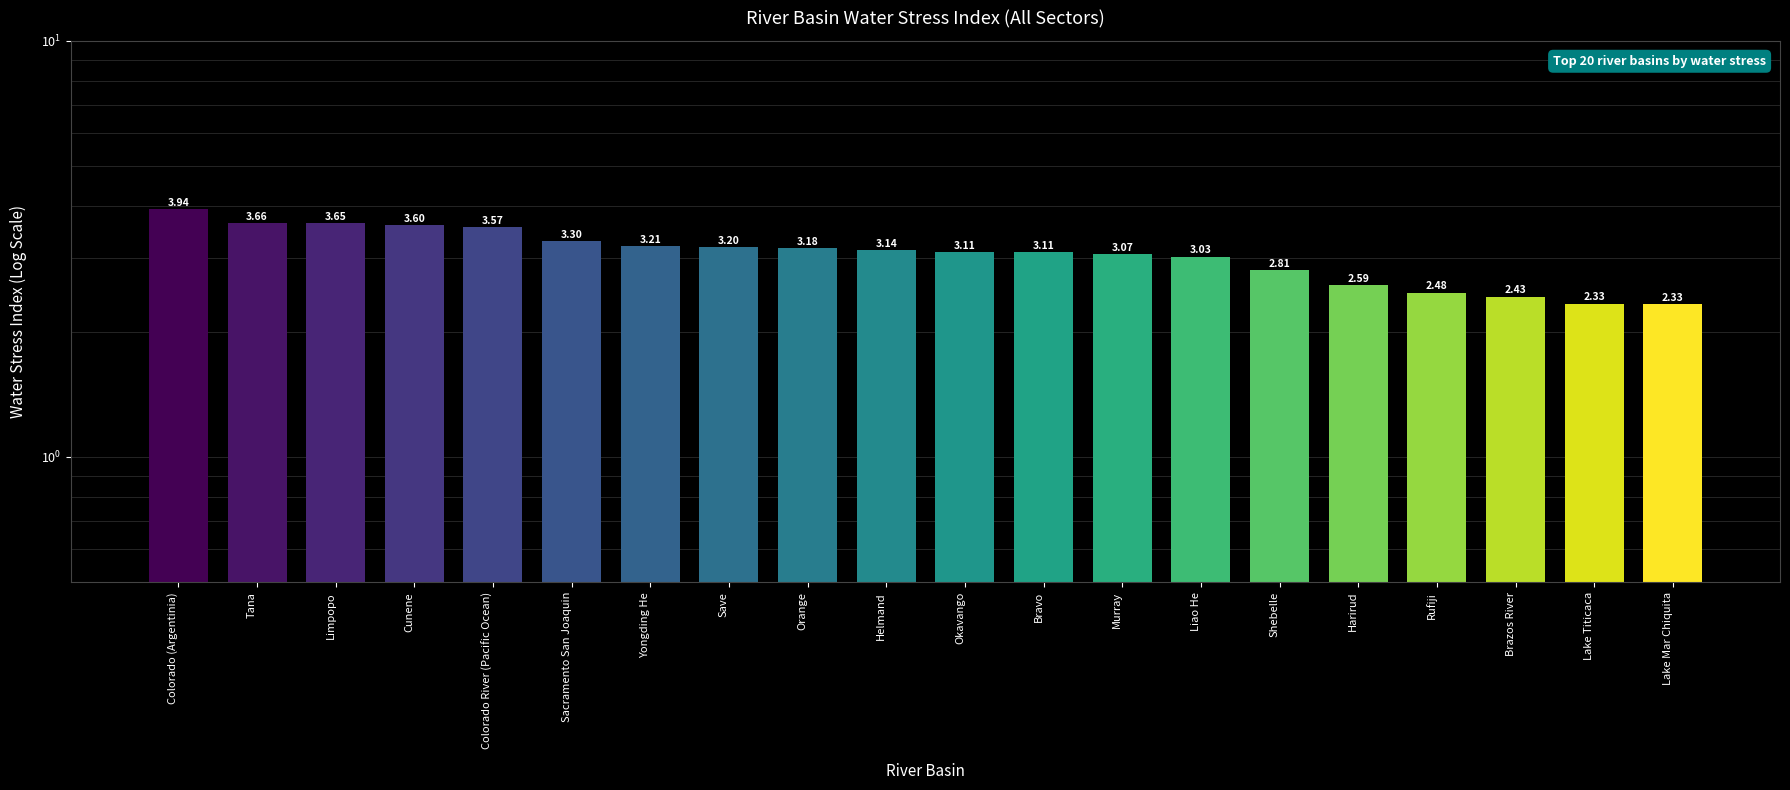

The value at Helmand is 2.0. True or false?

False